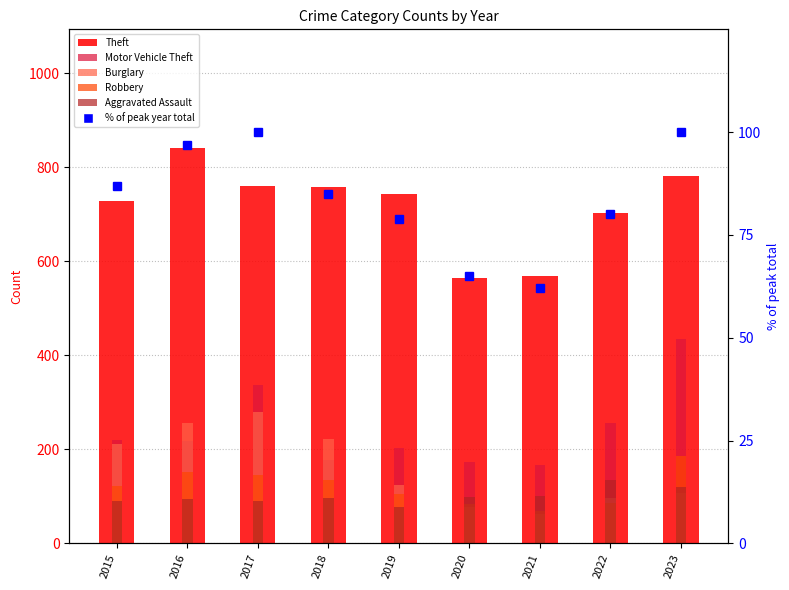

Does the chart contain stacked bars?

No